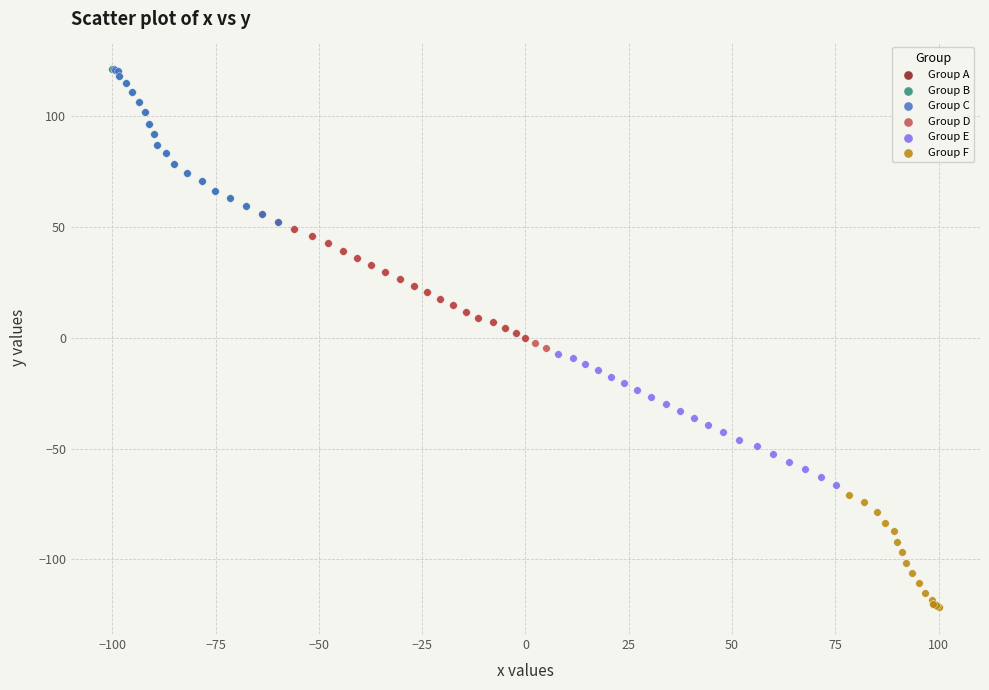

Which series reaches the minimum Y coordinate?

Group F